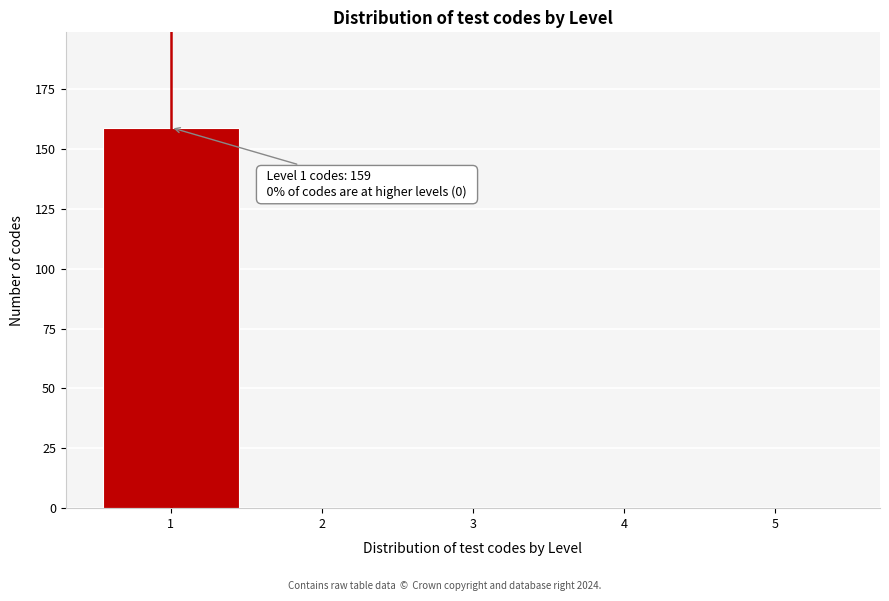

Reading left to right, extract all data points from this chart.

1=159	2=0	3=0	4=0	5=0